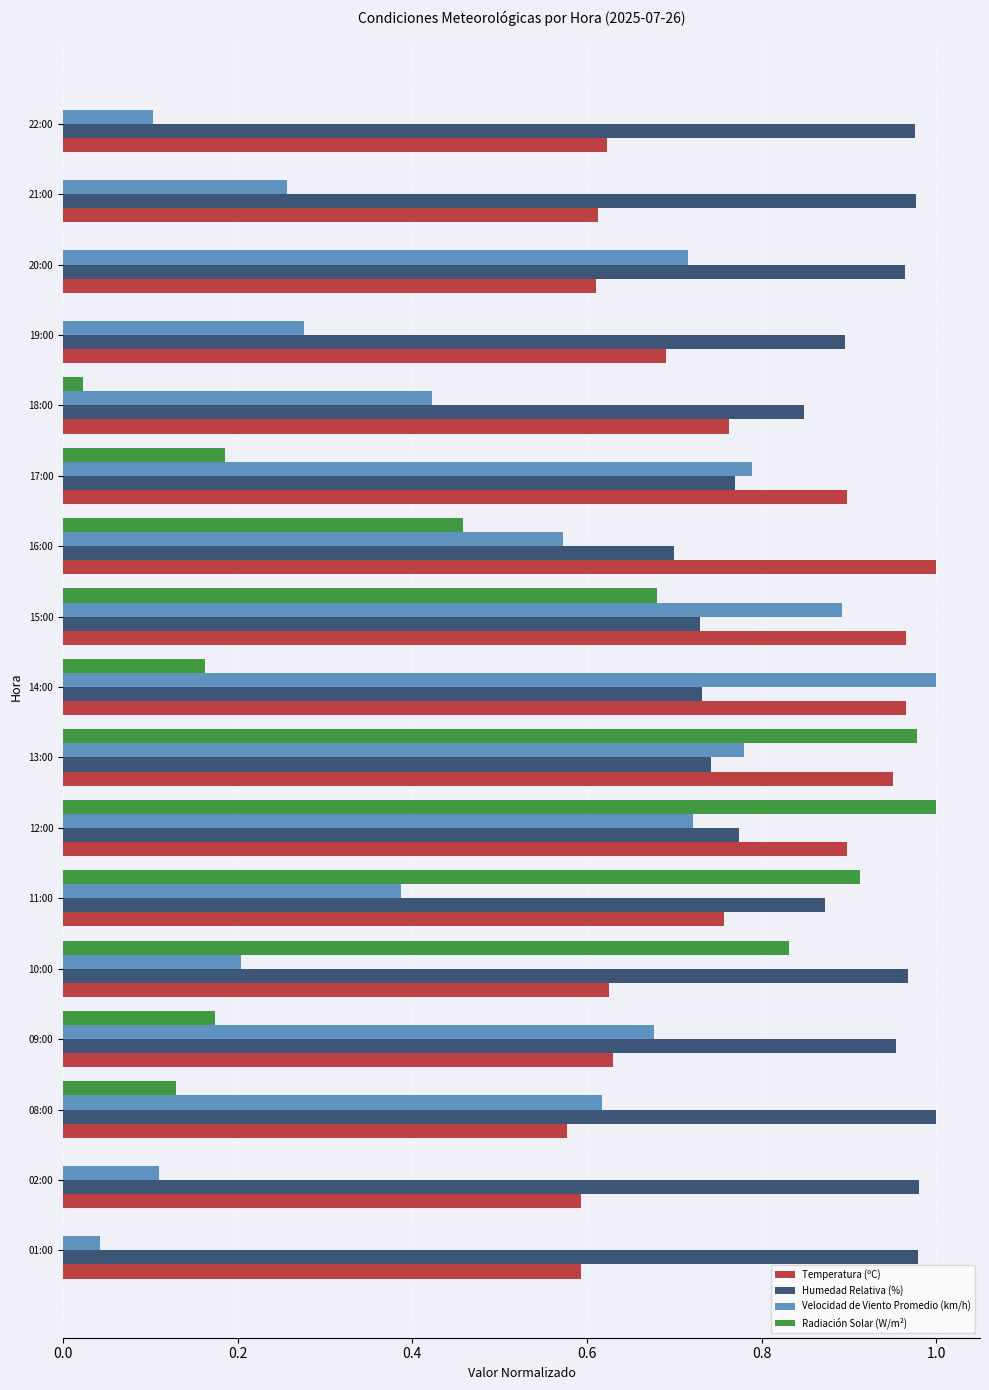

Between 08:00 and 19:00, which series saw the biggest shift?

Velocidad de Viento Promedio (km/h)